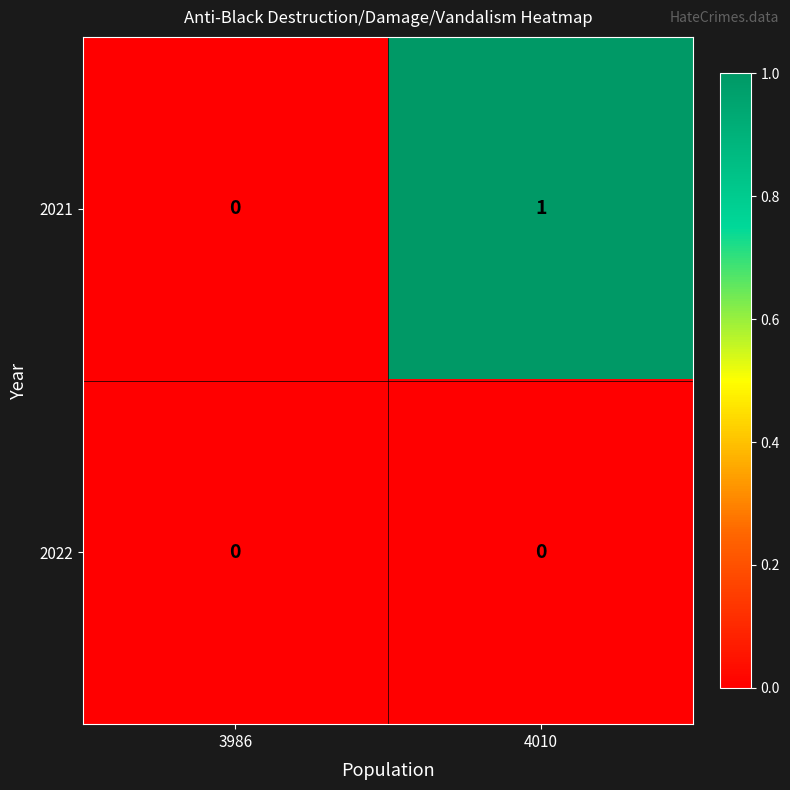

Between 3986 and 4010, which series saw the biggest shift?

2021